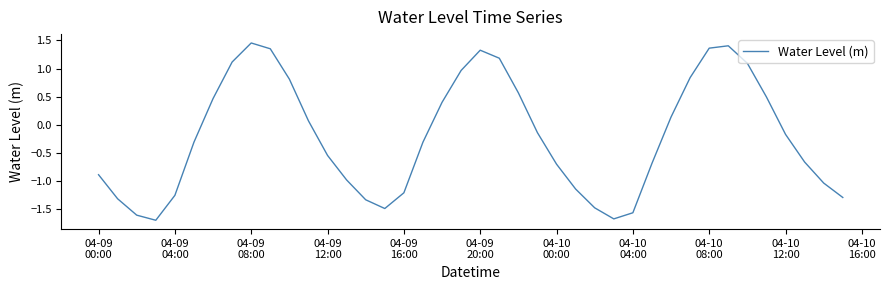

What is the minimum value shown in the chart?

-1.7